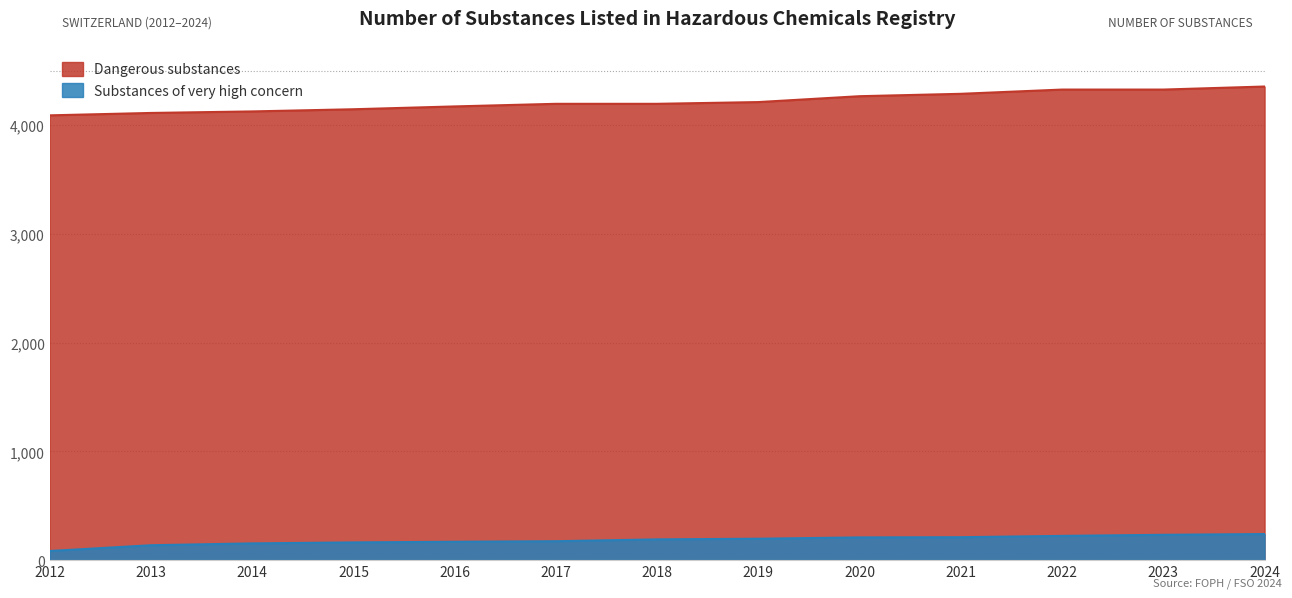

The Dangerous substances series shows 927 at 2019. True or false?

False